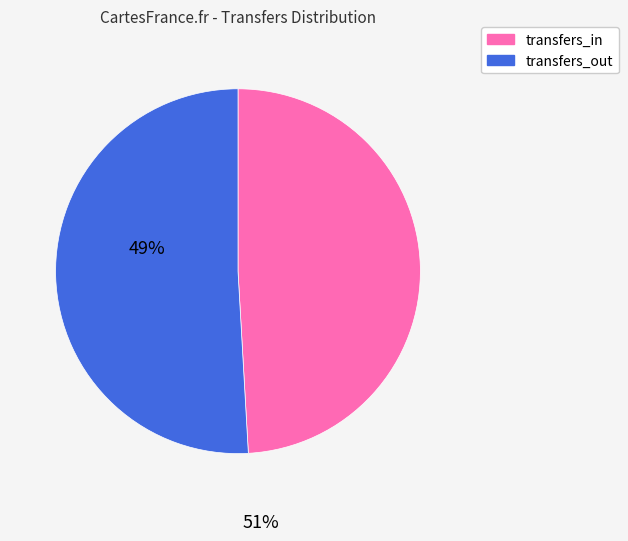

Which has a higher value, transfers_in or transfers_out?

transfers_out